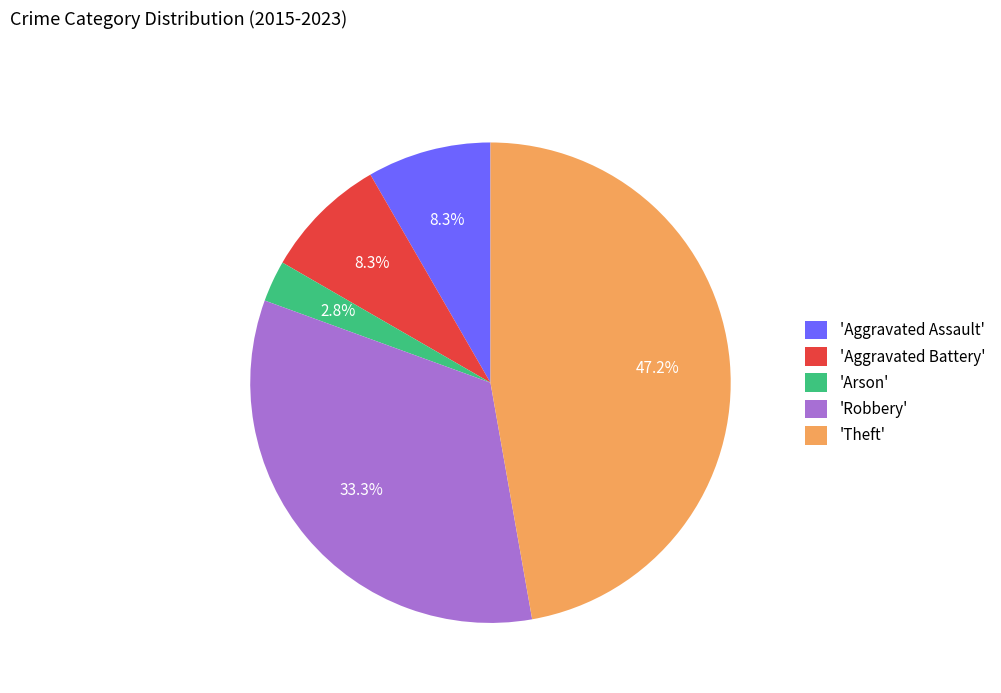

Which category has the smallest portion of the pie?

'Arson'